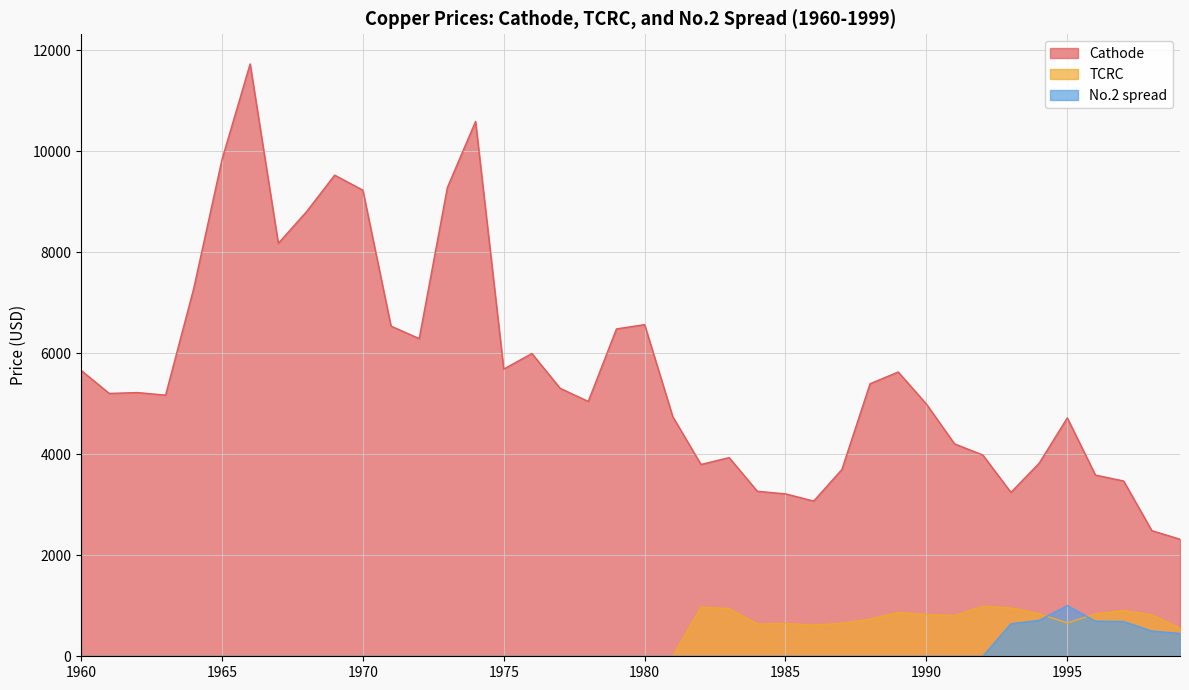

True or false: TCRC and Cathode intersect in this chart.

False